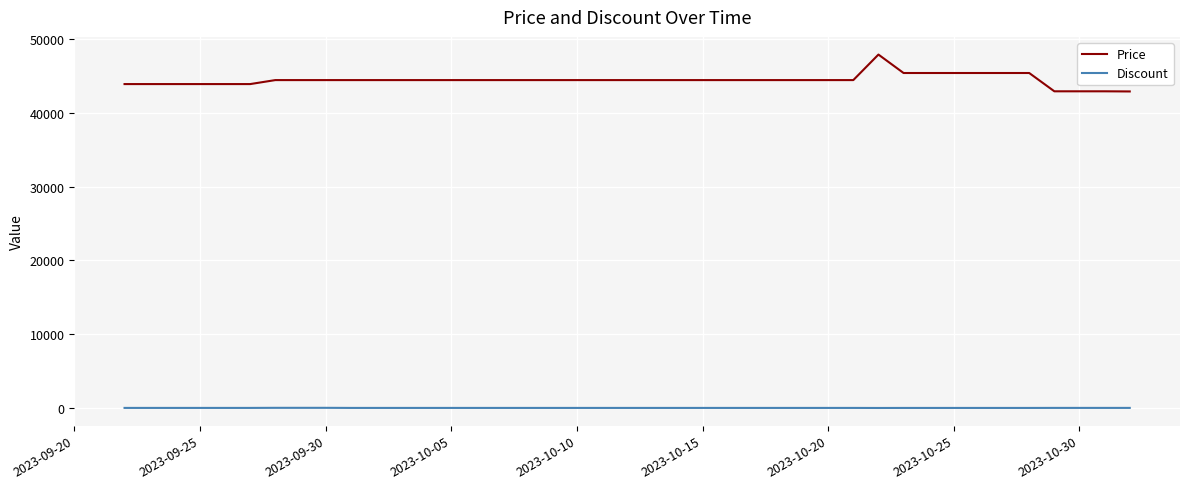

What is the difference between the maximum and minimum values in the Price series?

5000